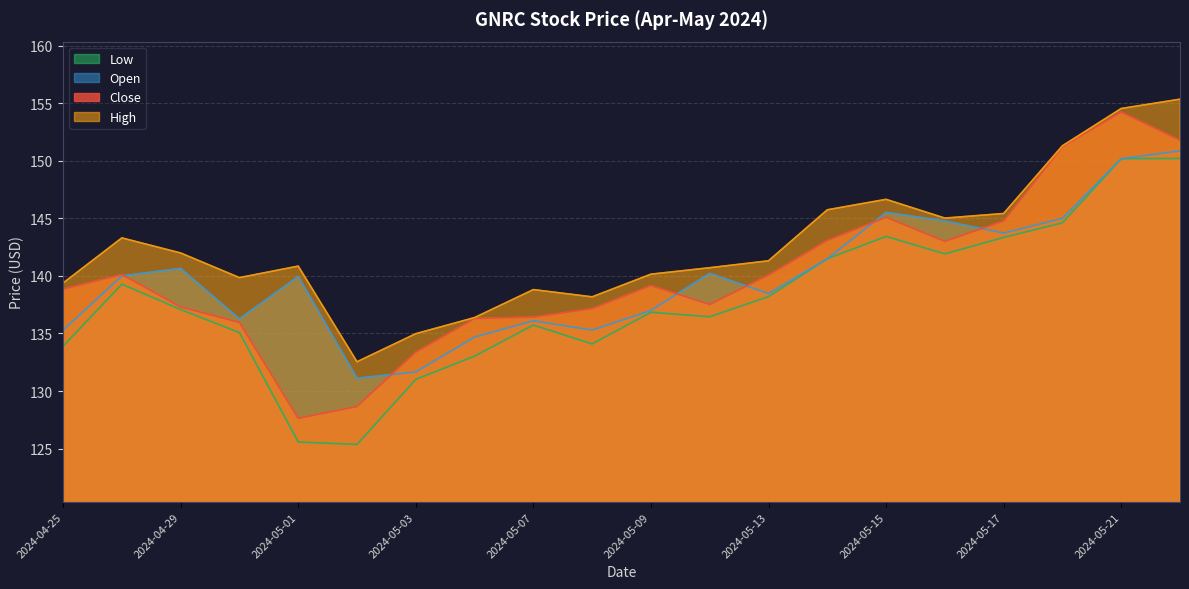

Is the value of Open at 2024-04-26 greater than the value of High at 2024-05-14?

No